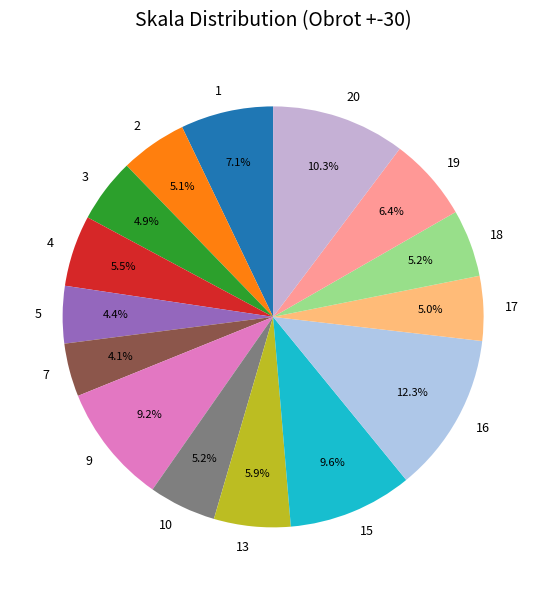

Is there a majority slice in this chart?

No